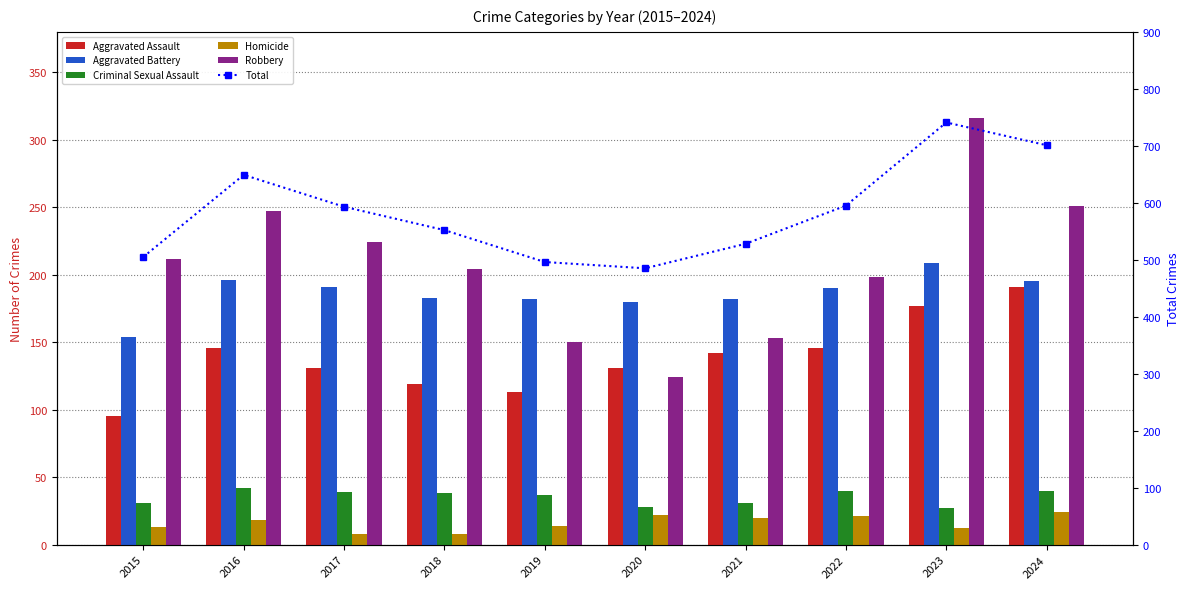

Is it true that Aggravated Battery equals 183 at 2018?

True